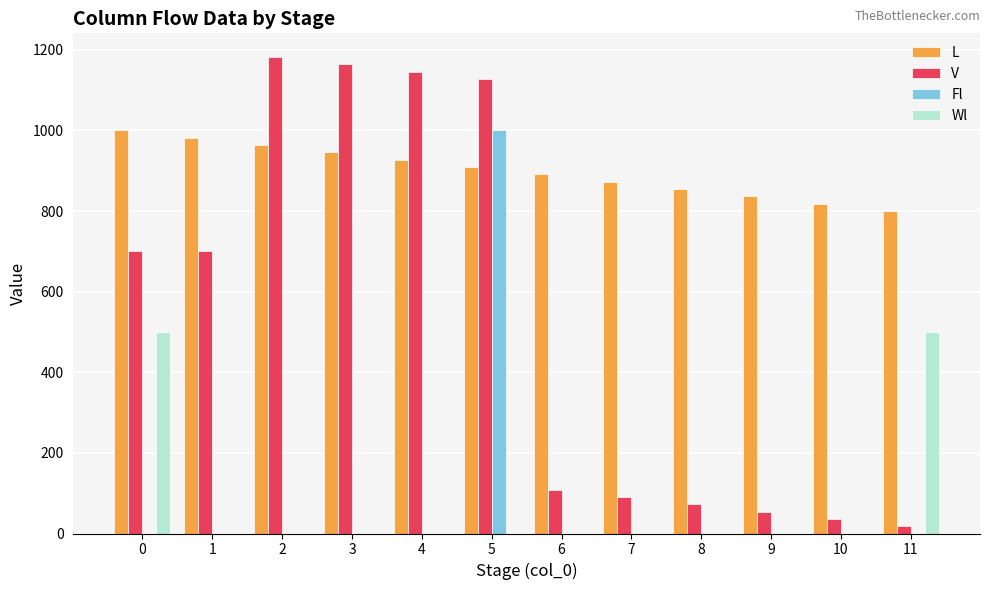

True or false: Fl has a value of -328.7 at 1.

False